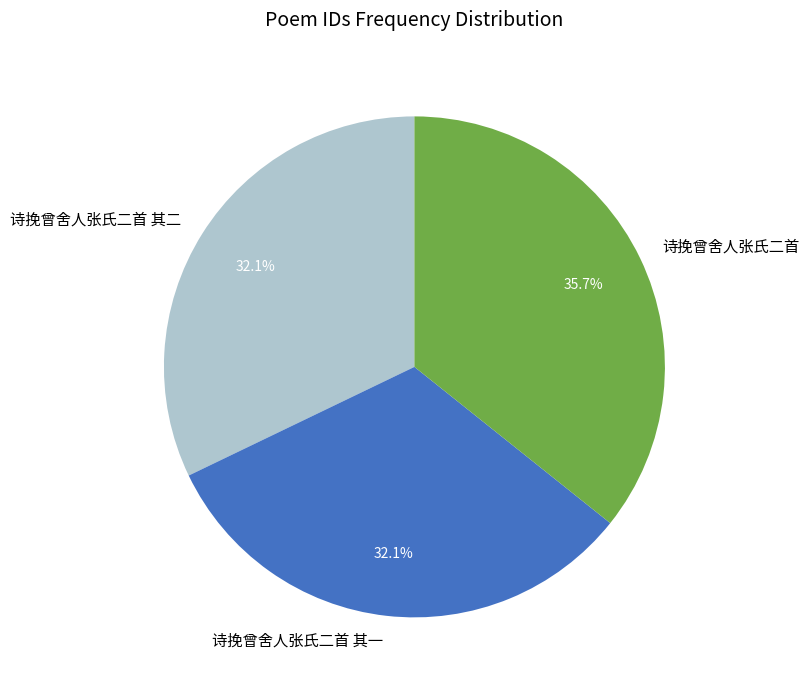

To the nearest percent, what percentage of the pie is 诗挽曾舍人张氏二首?

36%